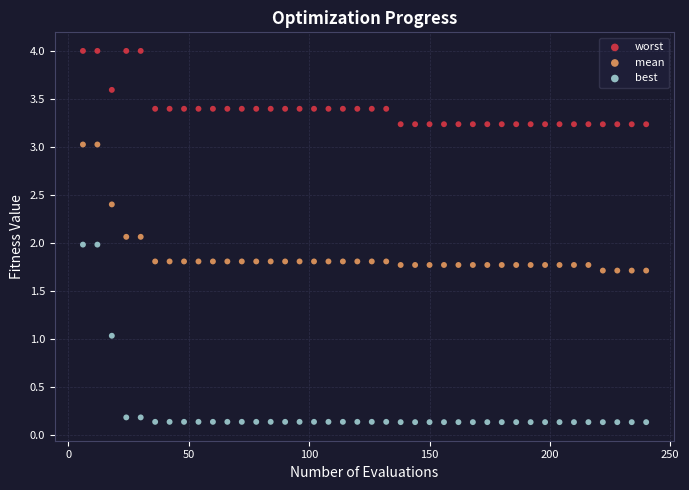

What is the X range (max minus min) for the scatter plot?

234.0